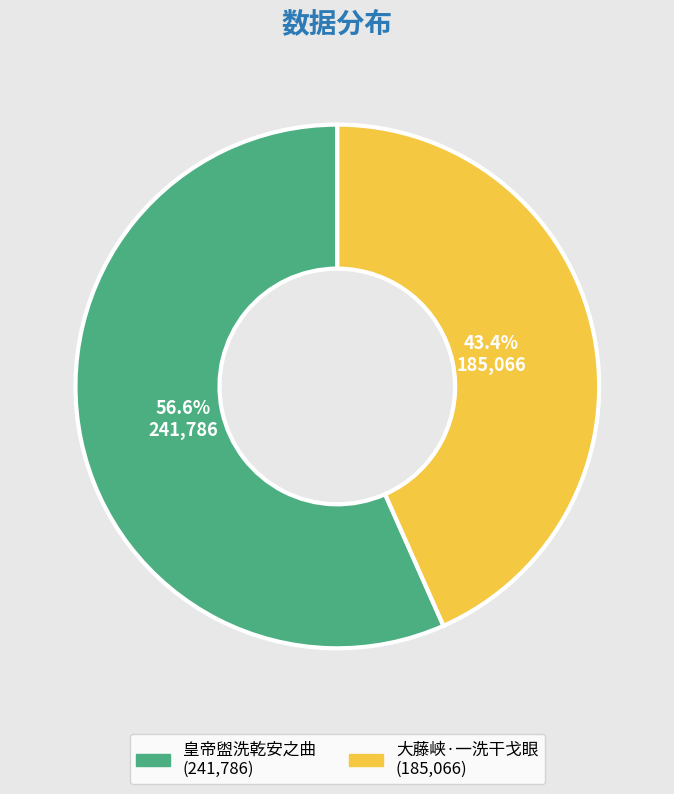

What percentage do 皇帝盥洗乾安之曲 and 大藤峡·一洗干戈眼 together represent?

100.0%